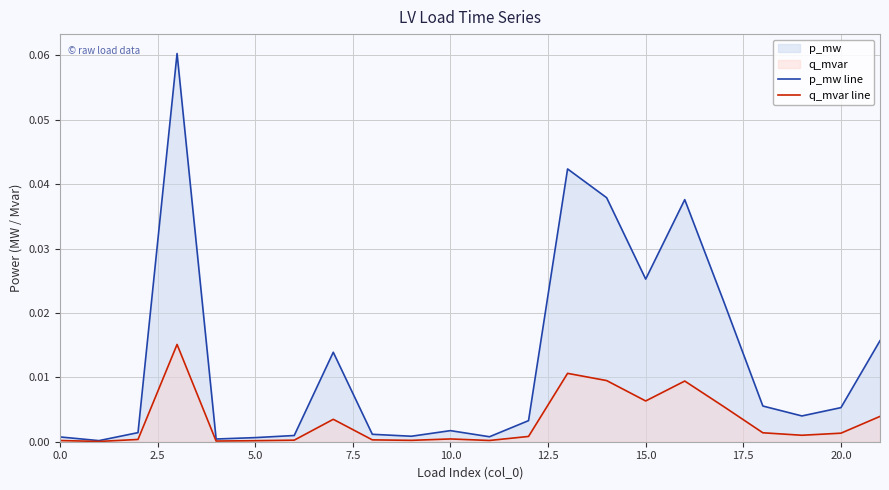

Reading left to right, what are all the values shown in this chart?

p_mw line: 0.0	0.0	0.0	0.1	0.0	0.0	0.0	0.0	0.0	0.0	0.0	0.0	0.0	0.0	0.0	0.0	0.0	0.0	0.0	0.0	0.0	0.0
q_mvar line: 0.0	0.0	0.0	0.0	0.0	0.0	0.0	0.0	0.0	0.0	0.0	0.0	0.0	0.0	0.0	0.0	0.0	0.0	0.0	0.0	0.0	0.0